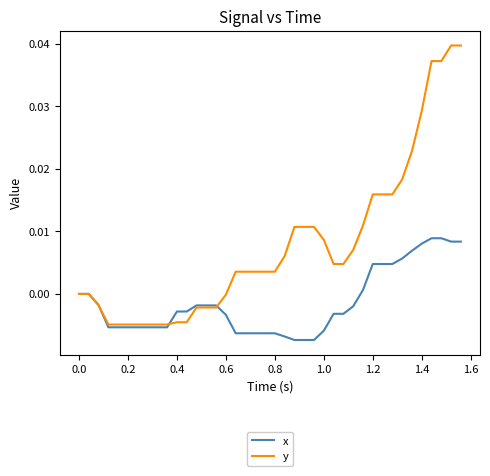

Which series has the largest range (max minus min)?

y